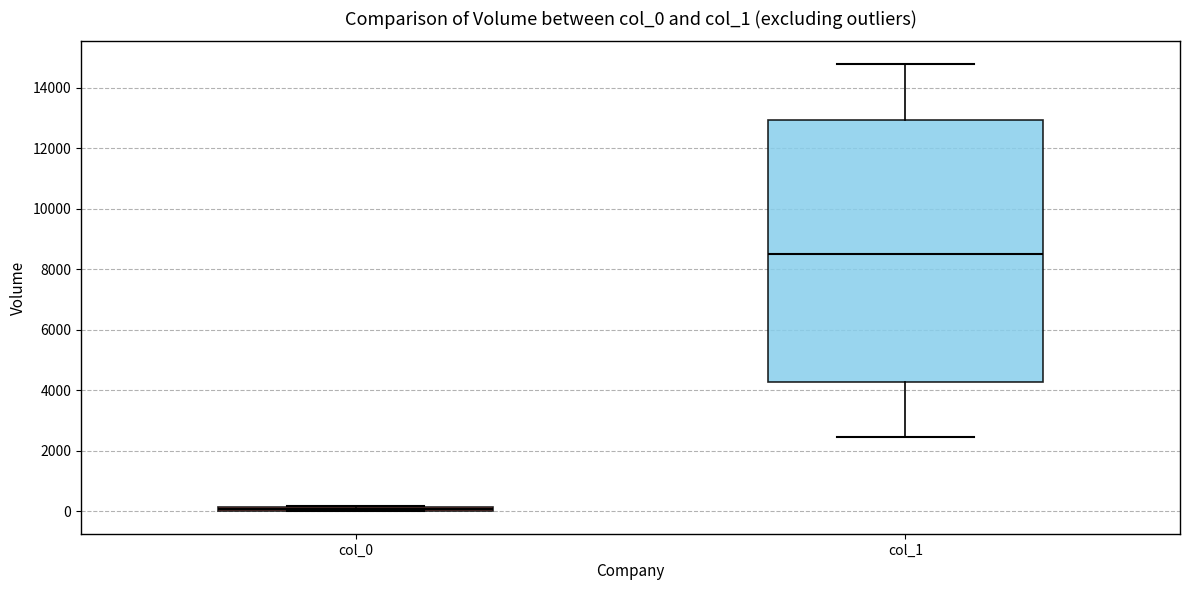

Where is the lower edge of the box for col_0 on the y-axis? The values are not printed on the chart, so give them approximately, as read against the axis.

0